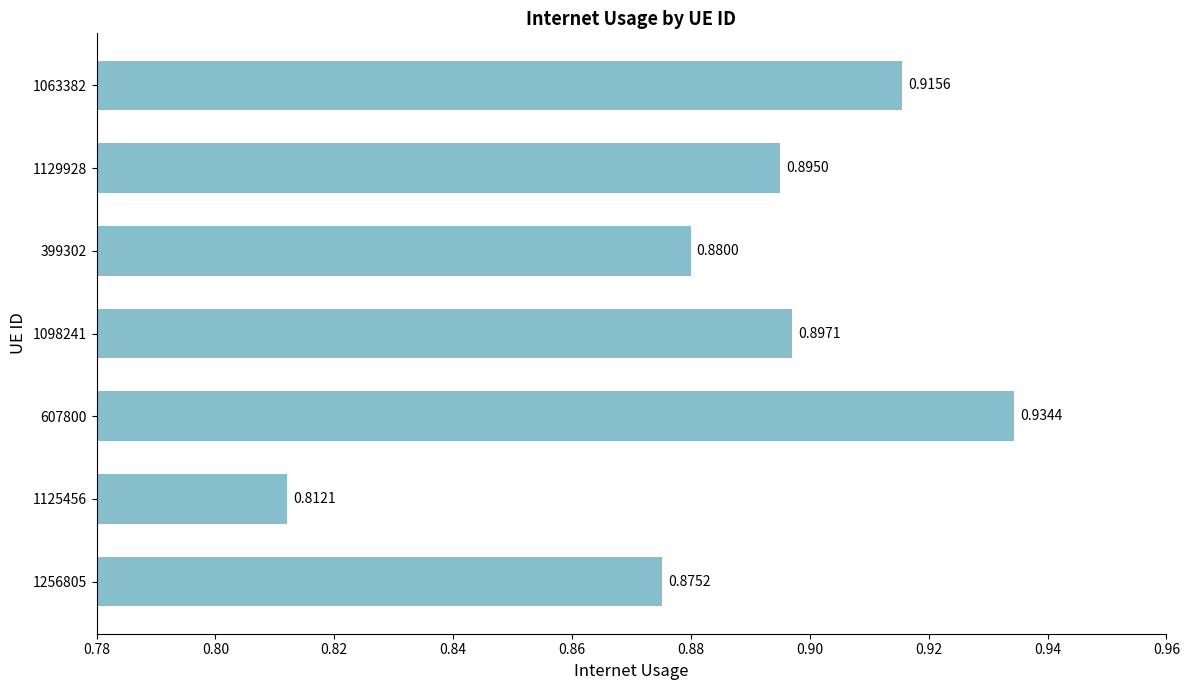

What is the sum of the values at 1256805 and 1098241?

1.8